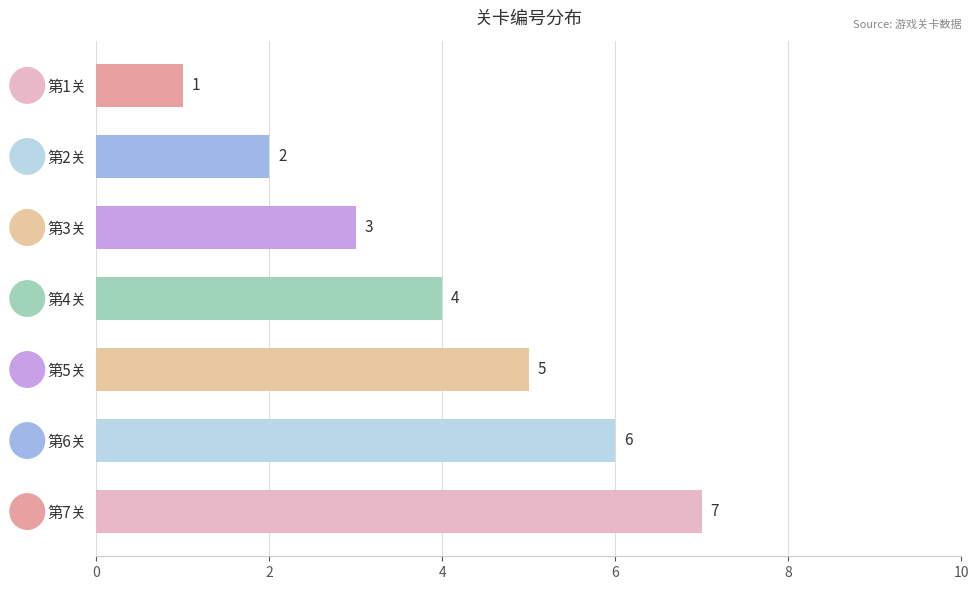

How many values are between 2 and 6?

5